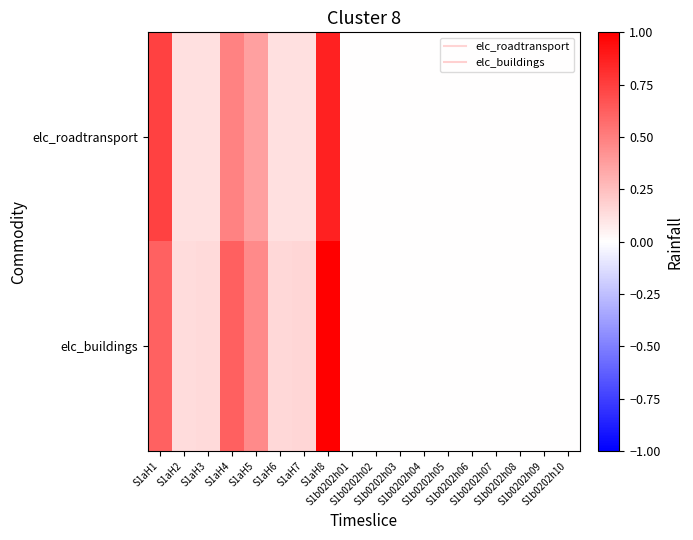

List the series in order of their overall mean, lowest first.

elc_roadtransport, elc_buildings